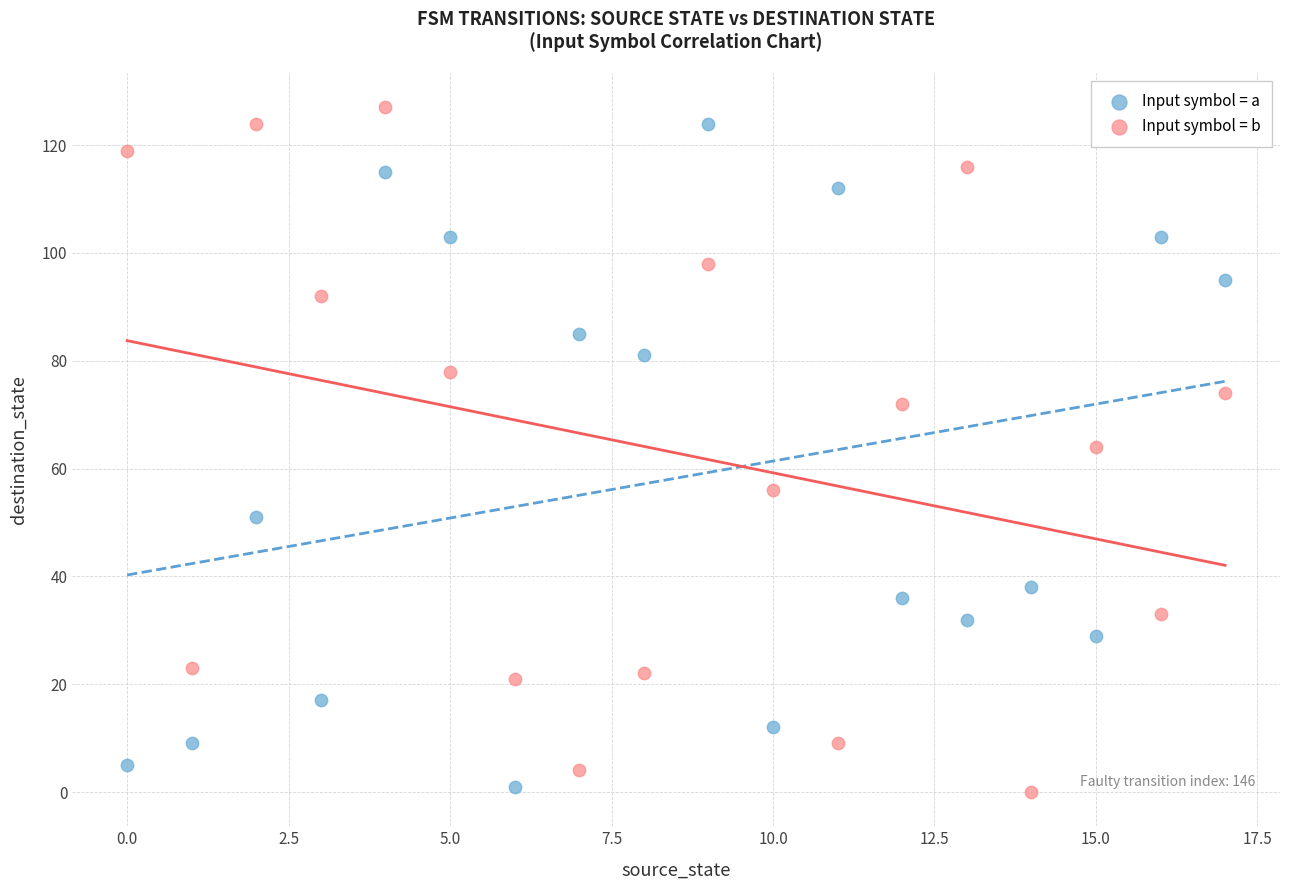

In the Input symbol = a series, what Y value is closest to 62?

51